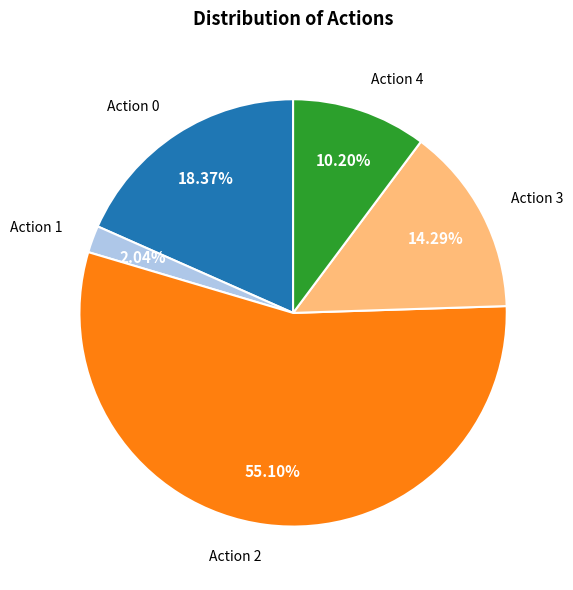

Is there a majority slice in this chart?

Yes